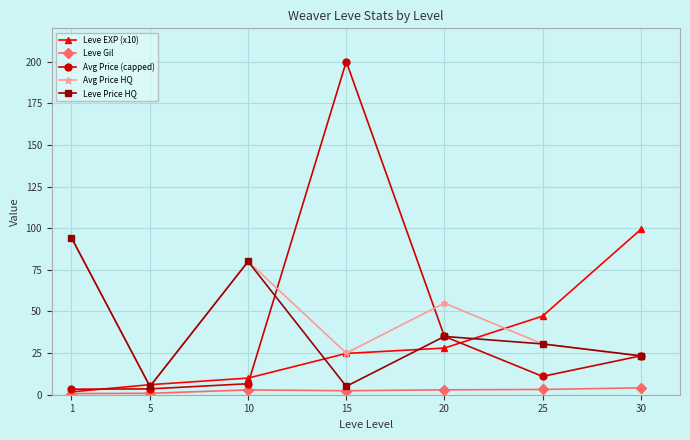

Does the chart have visible grid lines?

Yes